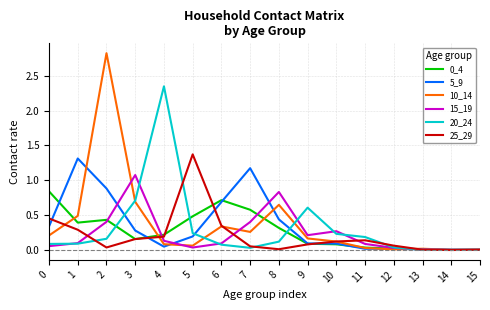

The 20_24 series shows 0.0 at 11. True or false?

False